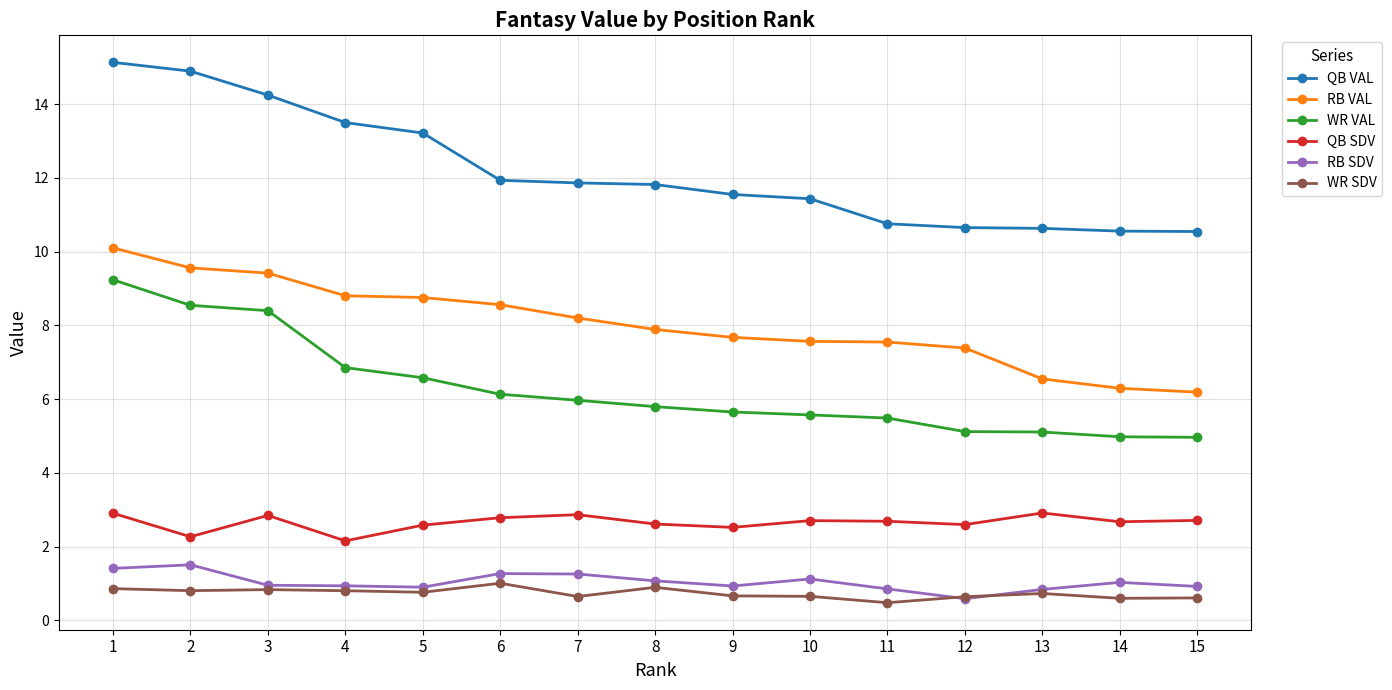

True or false: QB SDV and QB VAL intersect in this chart.

False